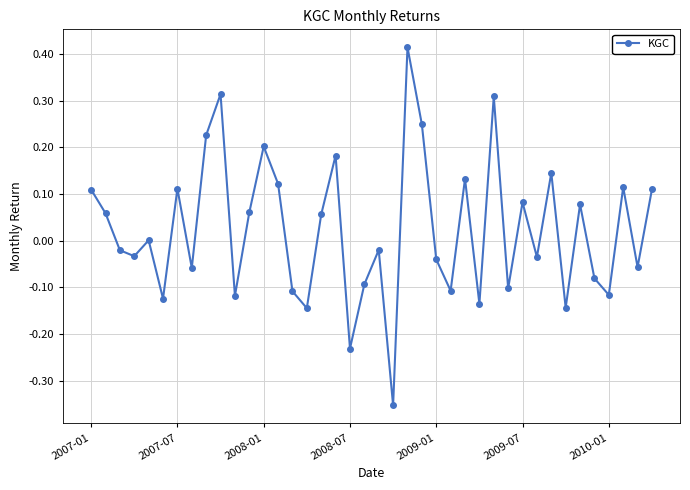

How many data points does each series have?

40